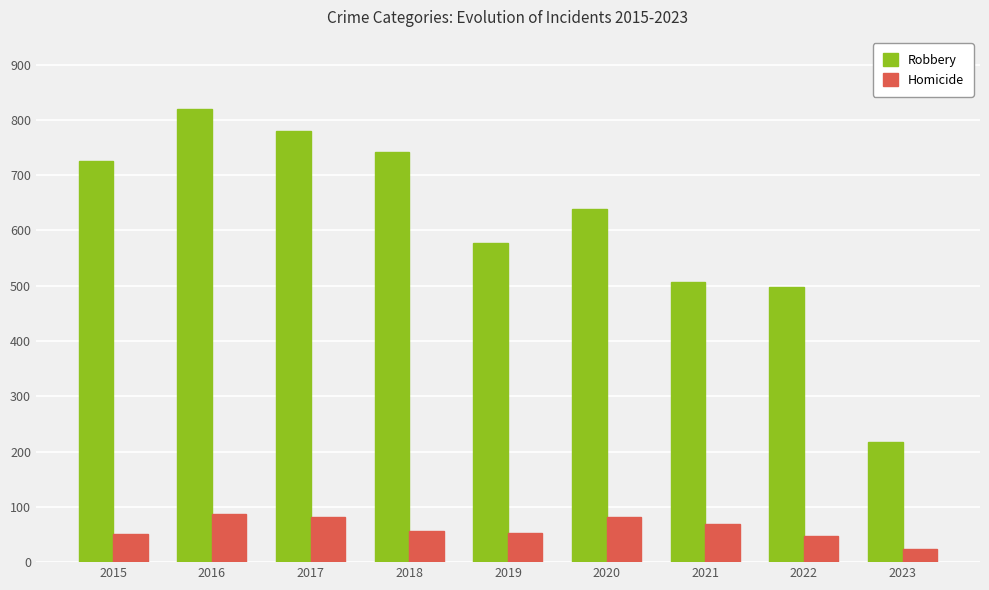

Count the number of data series in this chart.

2